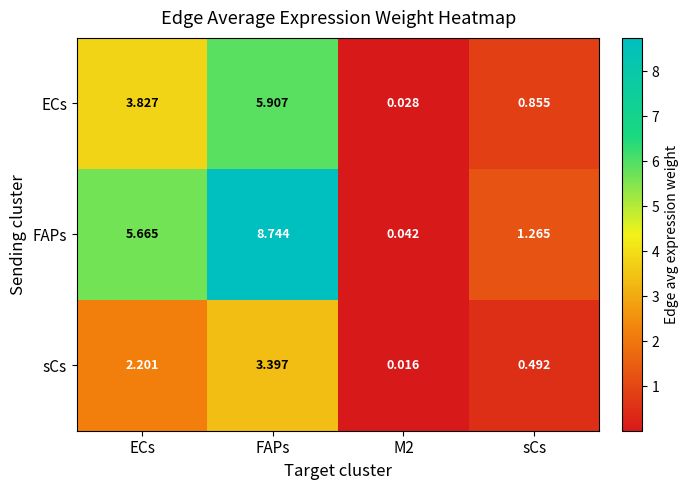

Count the number of data series in this chart.

3